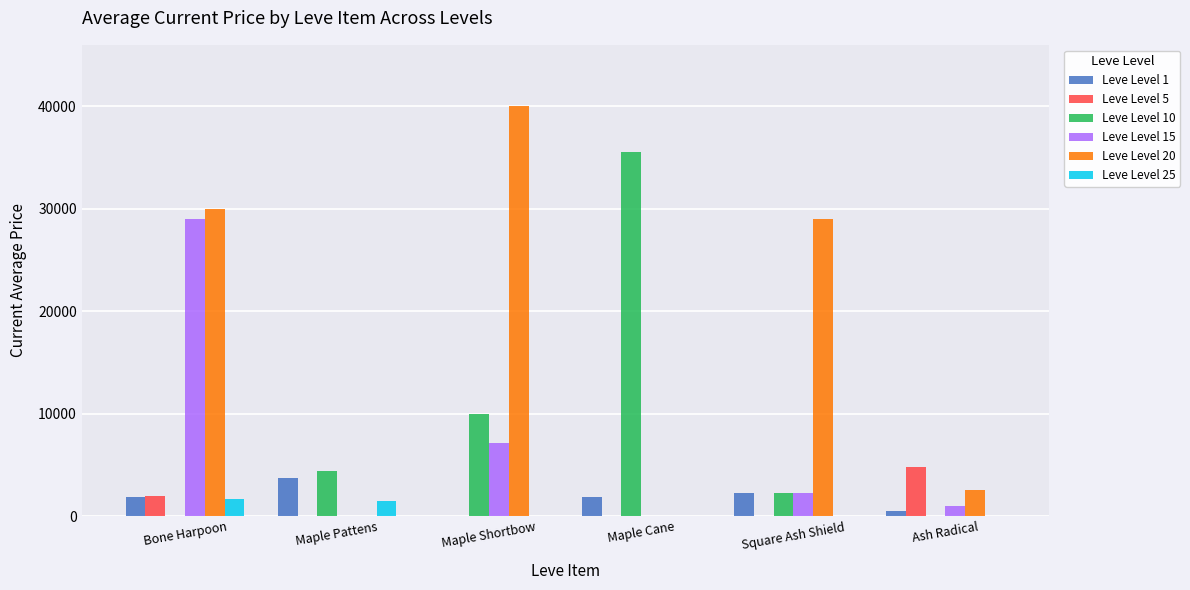

What is the spread (max minus min) of values at Ash Radical?

4778